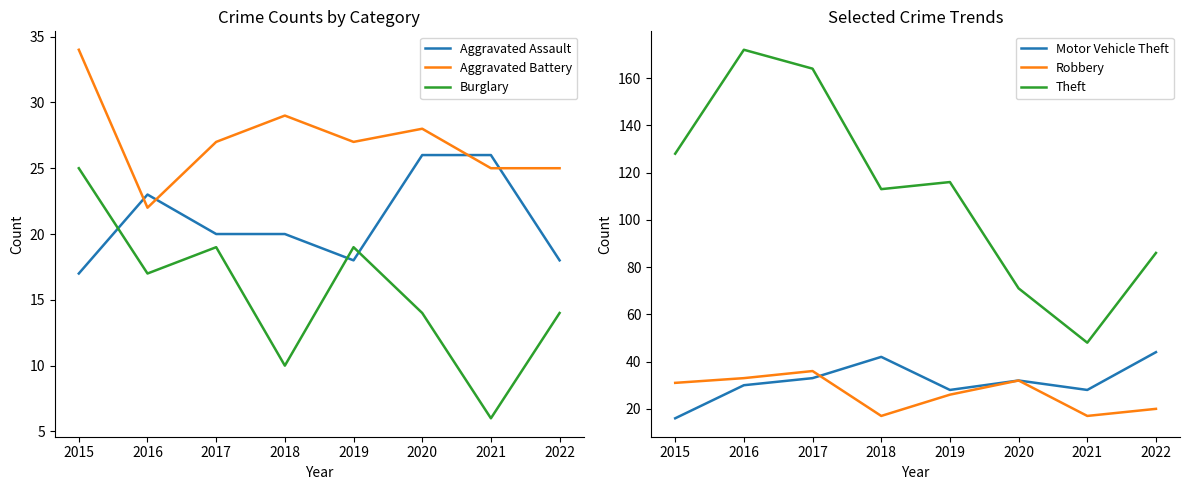

True or false: Motor Vehicle Theft has a value of 44 at 2022.

True